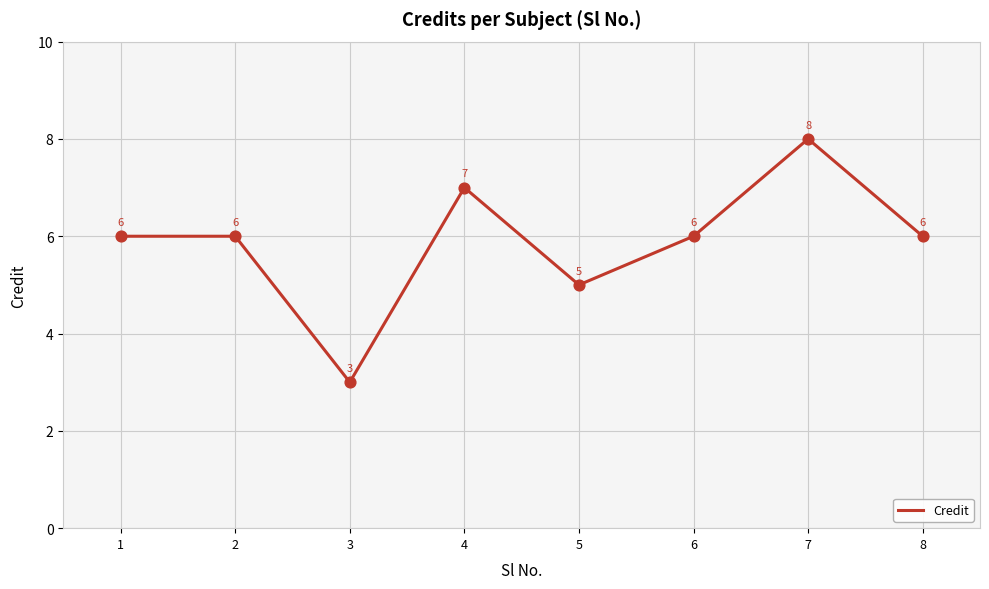

Between 1 and 7, which is larger?

7